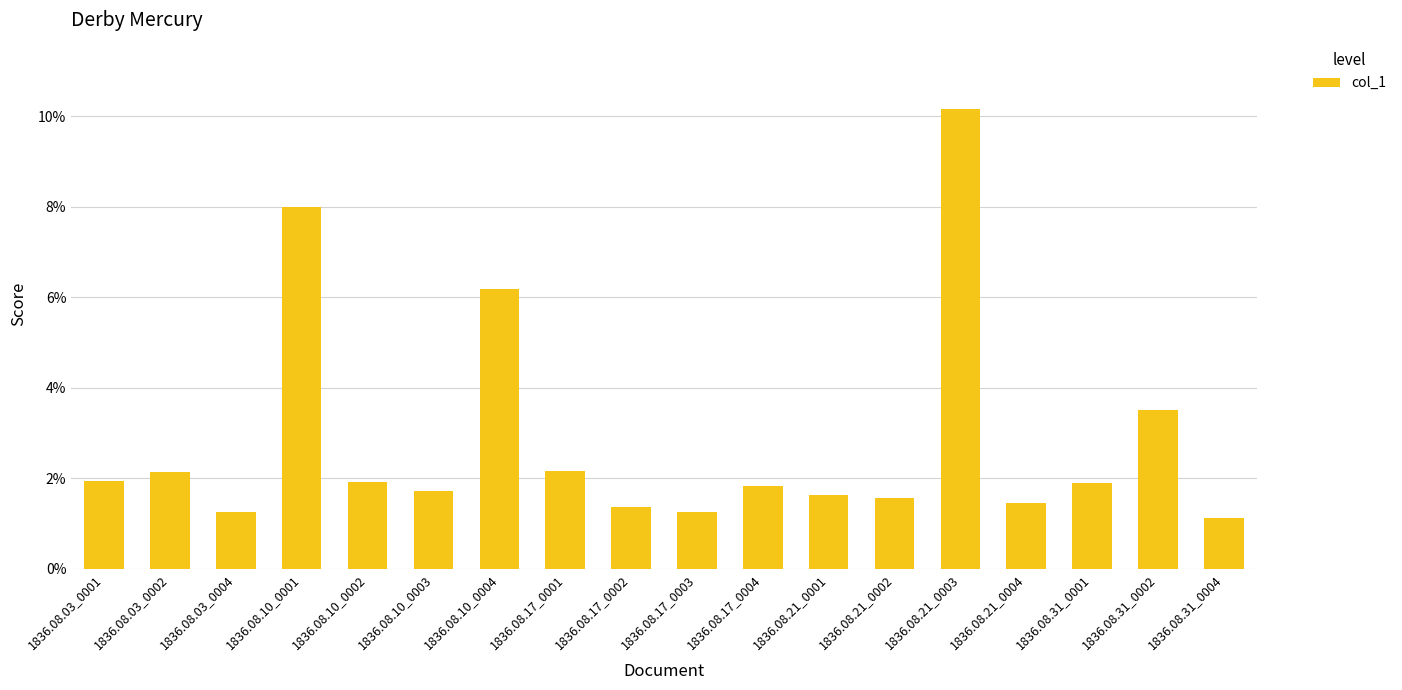

Rank the categories by value from highest to lowest.

1836.08.21_0003, 1836.08.10_0001, 1836.08.10_0004, 1836.08.31_0002, 1836.08.17_0001, 1836.08.03_0002, 1836.08.03_0001, 1836.08.10_0002, 1836.08.31_0001, 1836.08.17_0004, 1836.08.10_0003, 1836.08.21_0001, 1836.08.21_0002, 1836.08.21_0004, 1836.08.17_0002, 1836.08.17_0003, 1836.08.03_0004, 1836.08.31_0004